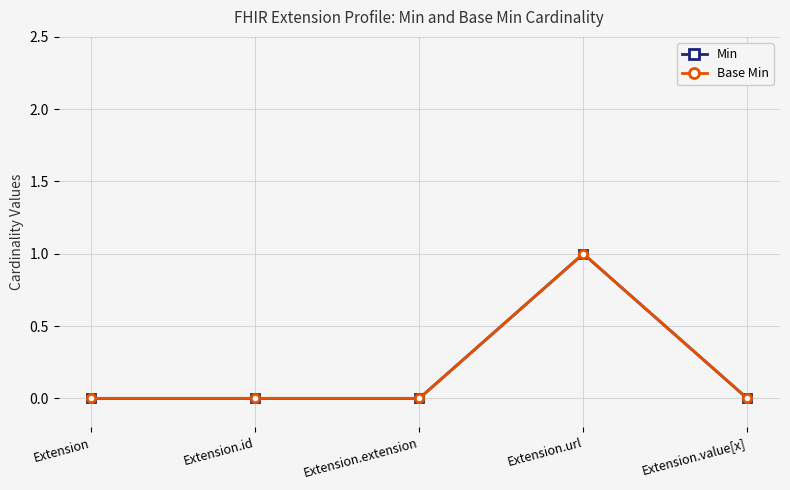

The value of Base Min at Extension is 1. True or false?

False